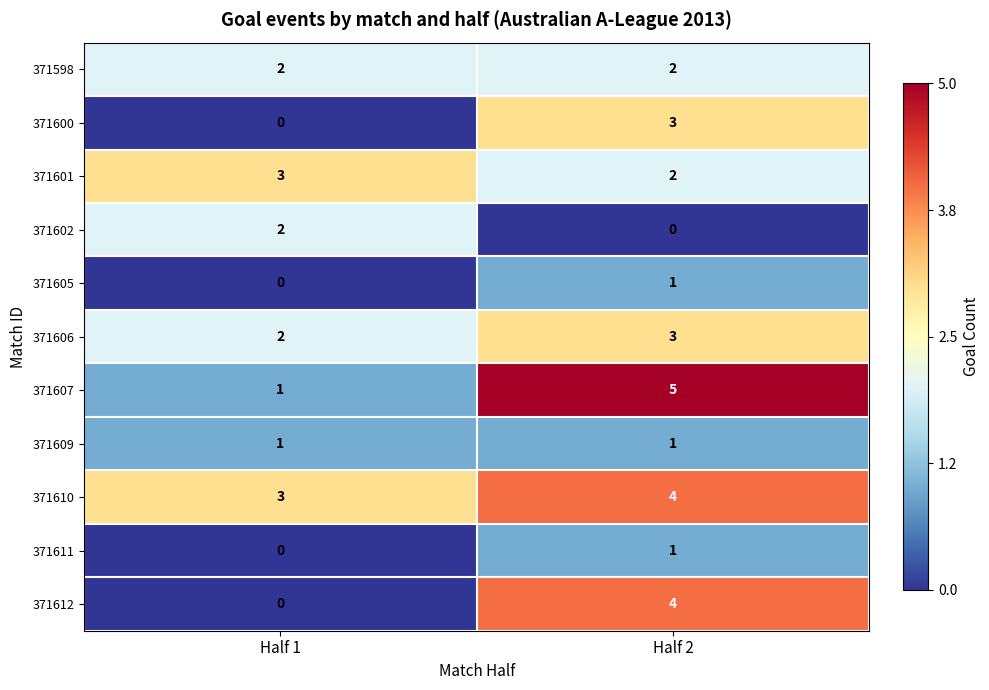

Rank the categories by 371602 value from highest to lowest.

Half 1, Half 2